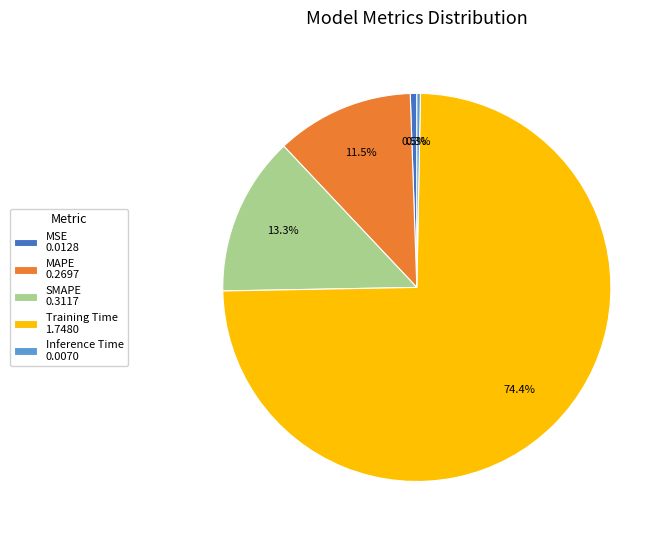

What is the majority slice?

Training Time